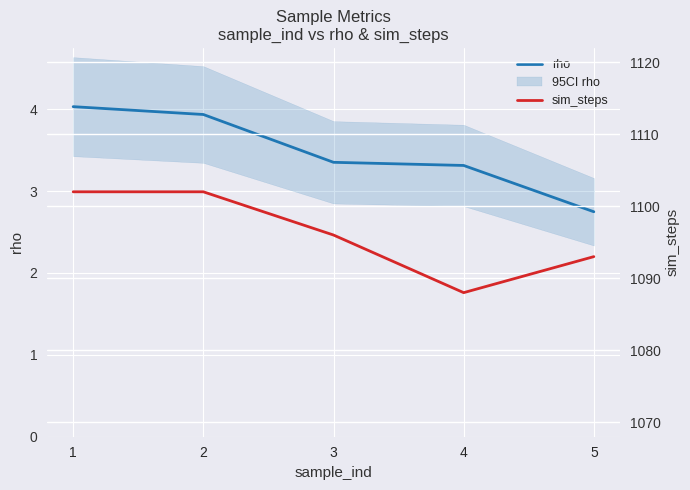

What are all the series names shown in the legend?

rho, sim_steps